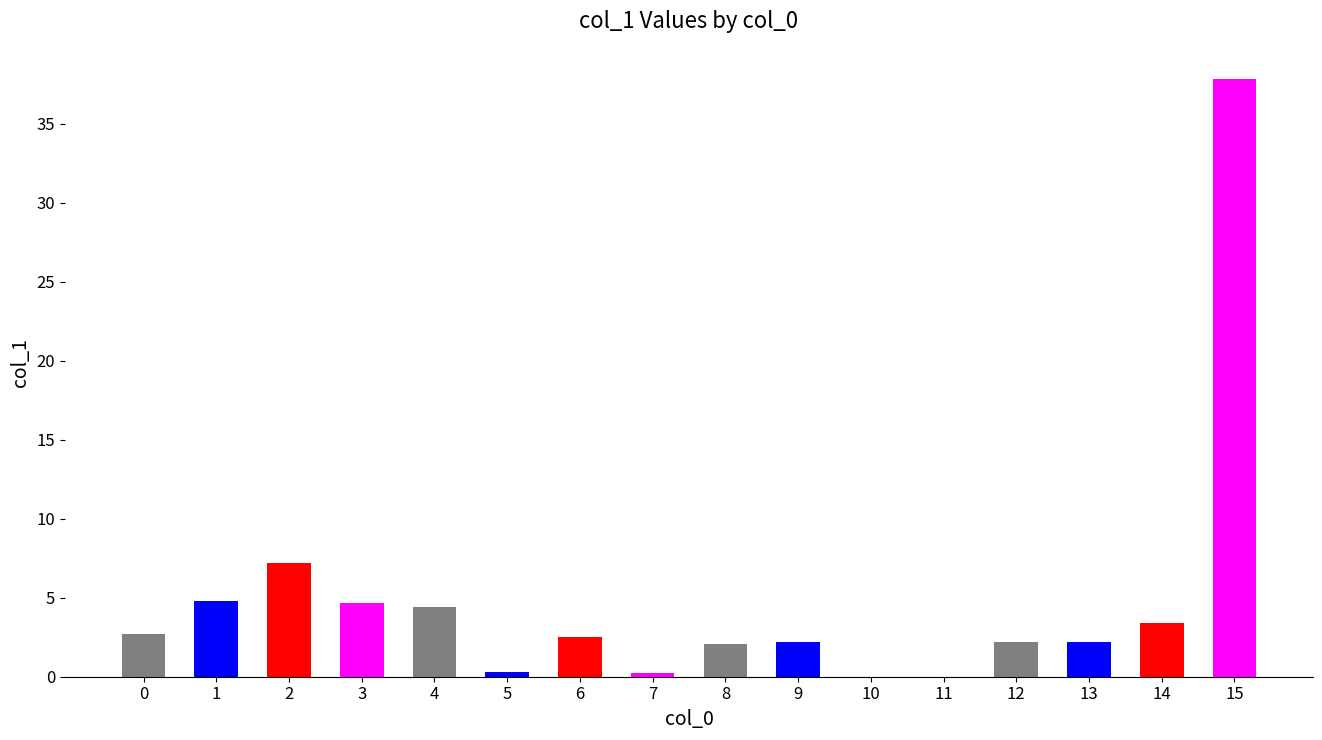

What is the change in value from 1 to 2?

+2.4